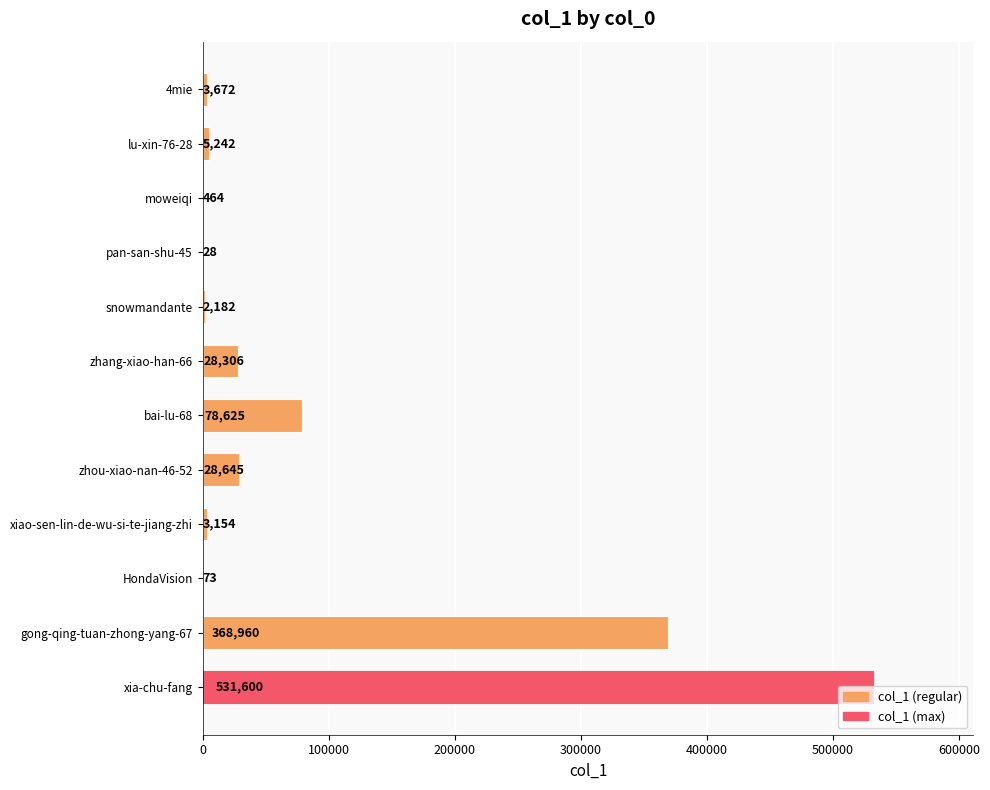

The value at zhou-xiao-nan-46-52 is 9431. True or false?

False